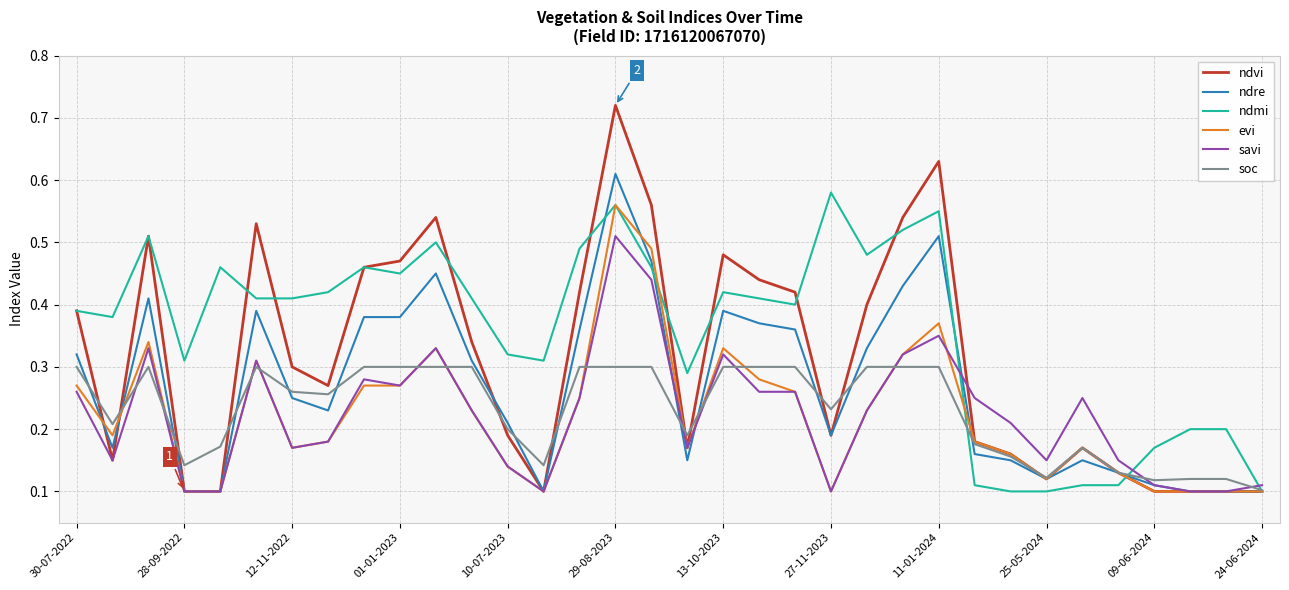

True or false: savi and soc intersect in this chart.

True